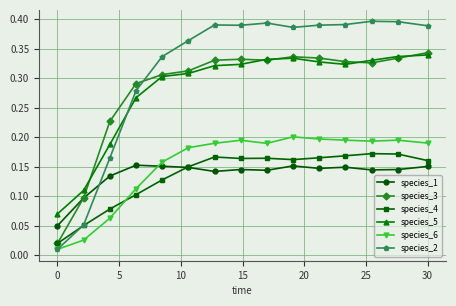

True or false: species_1 has more than 0 interior local peaks.

True